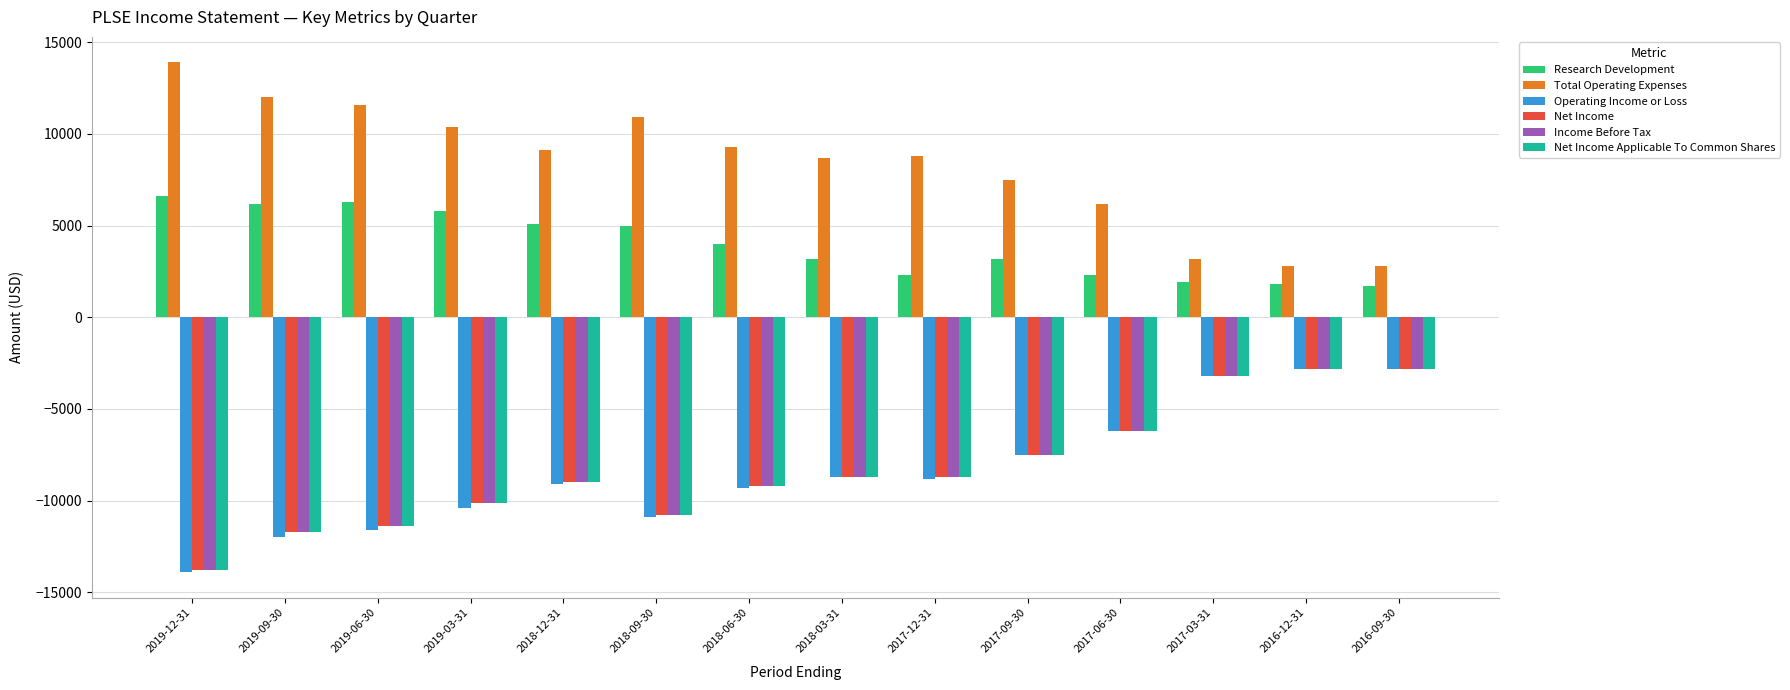

What is the total value across all series at 2019-09-30?

-28900